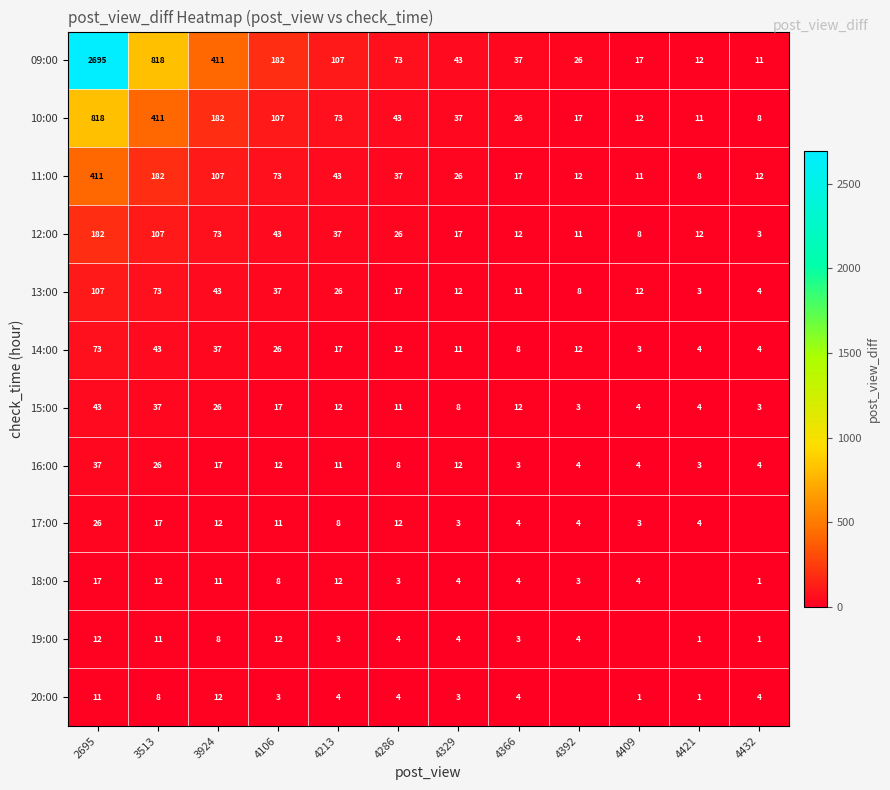

What is the difference between the highest and lowest values at 4409?

17